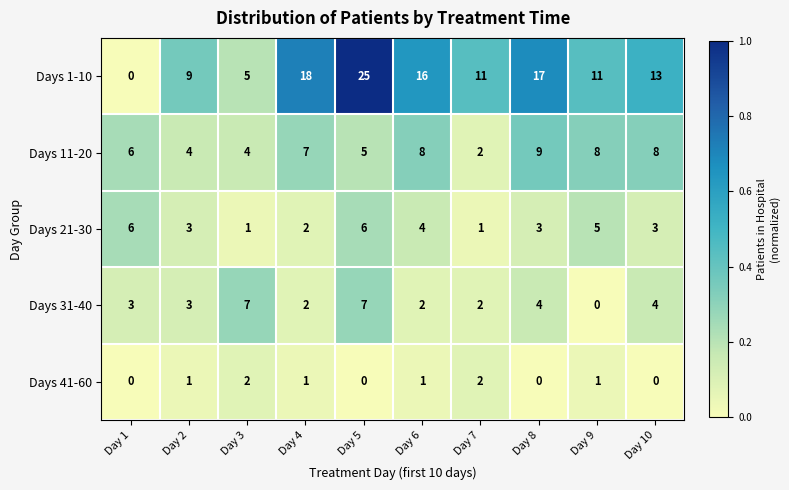

How many data points does each series have?

10